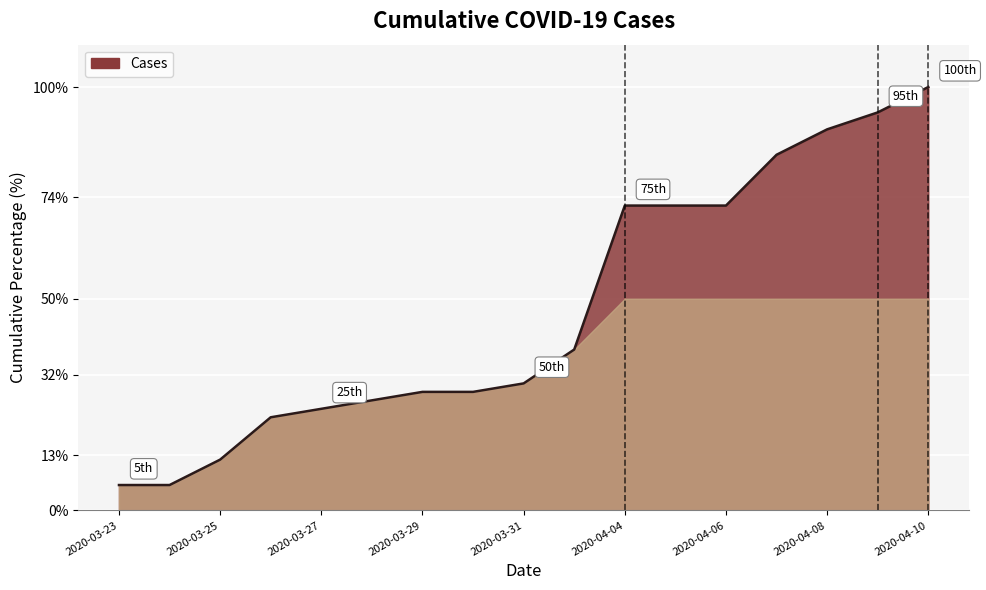

What is the greatest value displayed?

100.0